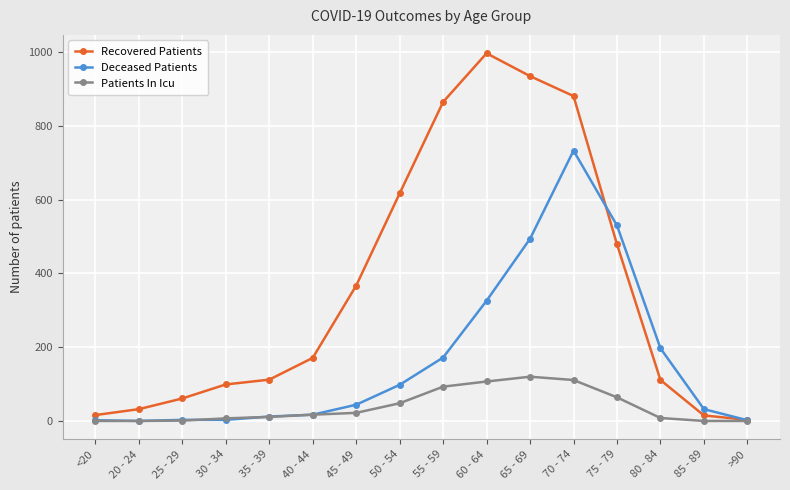

What is the label of the 5th point from the right?

70 - 74